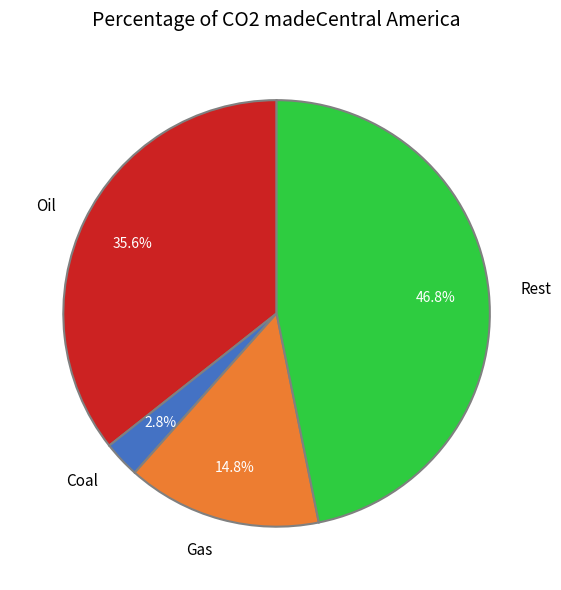

To the nearest percent, what is the average slice percentage?

25%